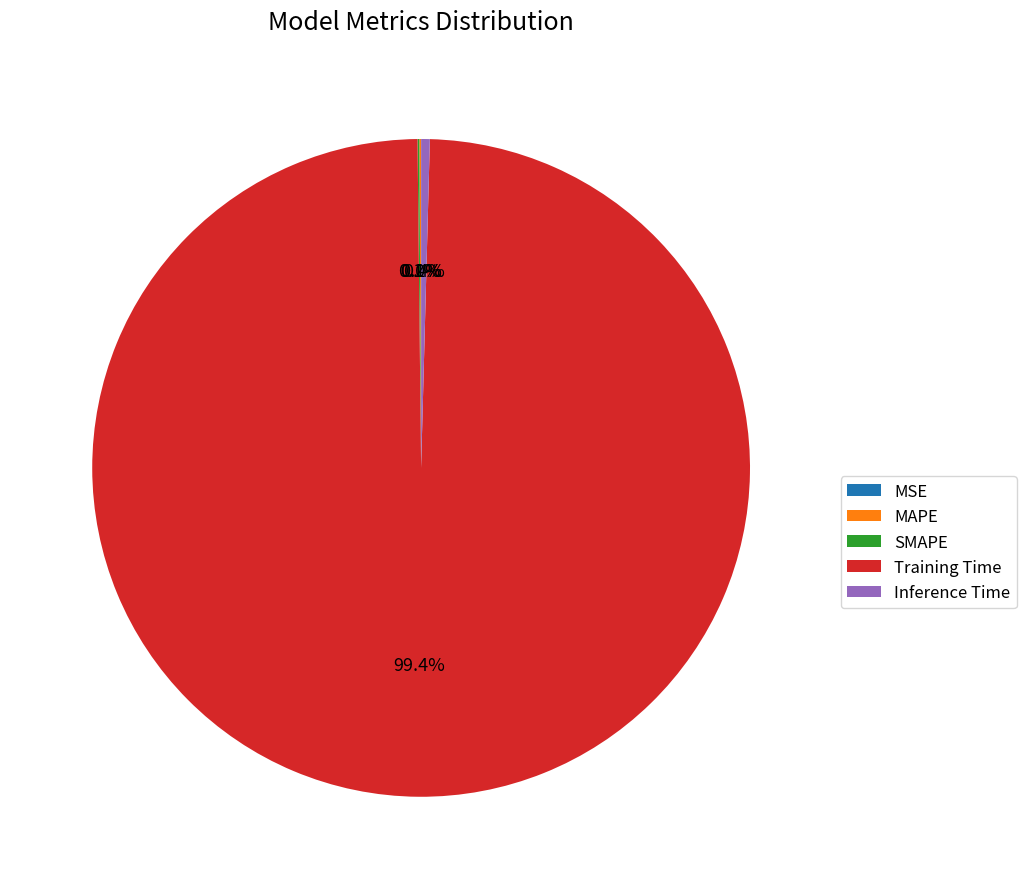

To the nearest percent, what is the difference between the largest and smallest slice percentages?

99%